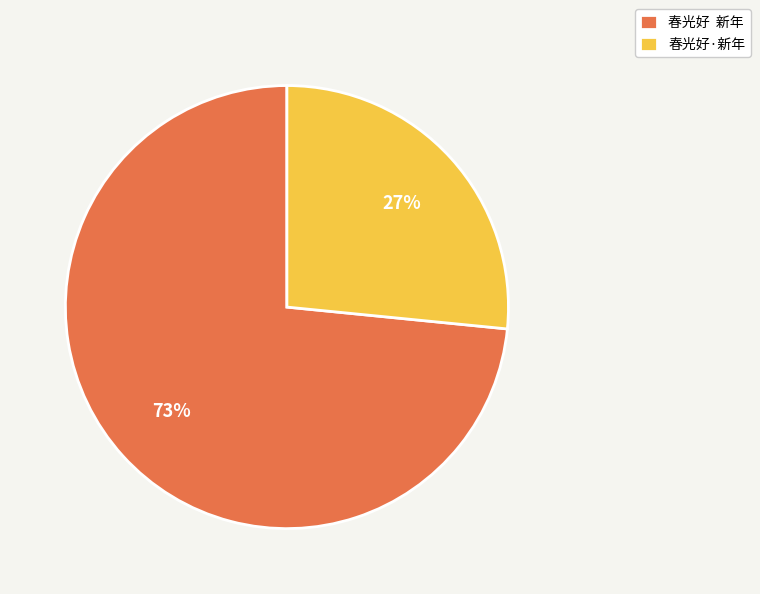

To the nearest percent, what is the average slice percentage?

50%